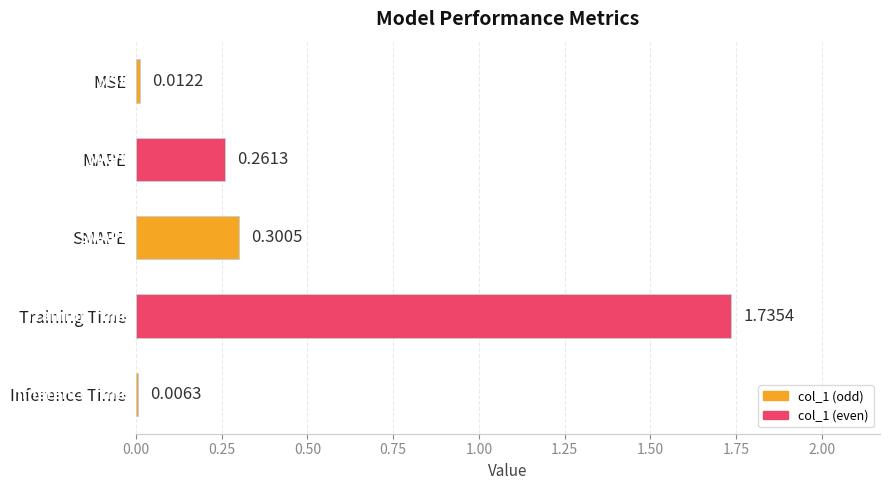

What is the sum of all values?

2.3